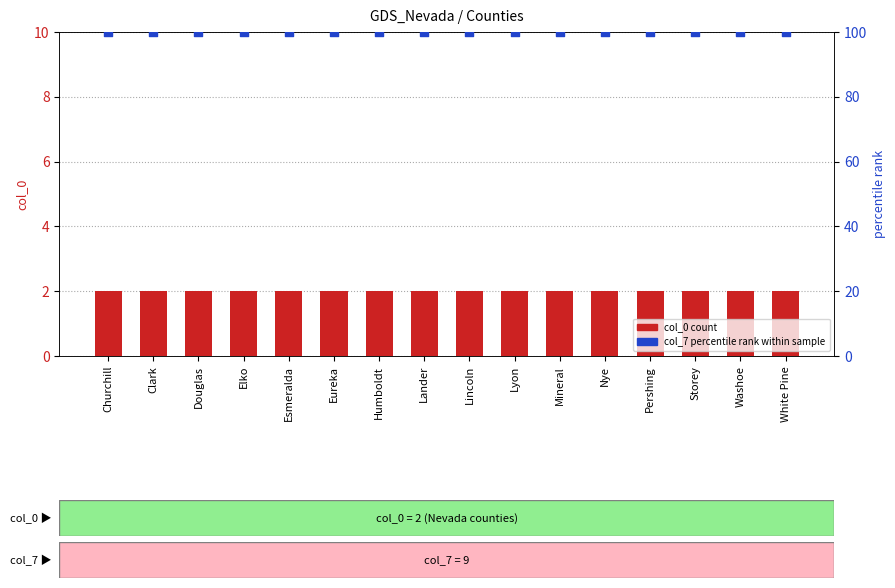

Which series has the largest total across all categories?

col_7 (percentile rank)